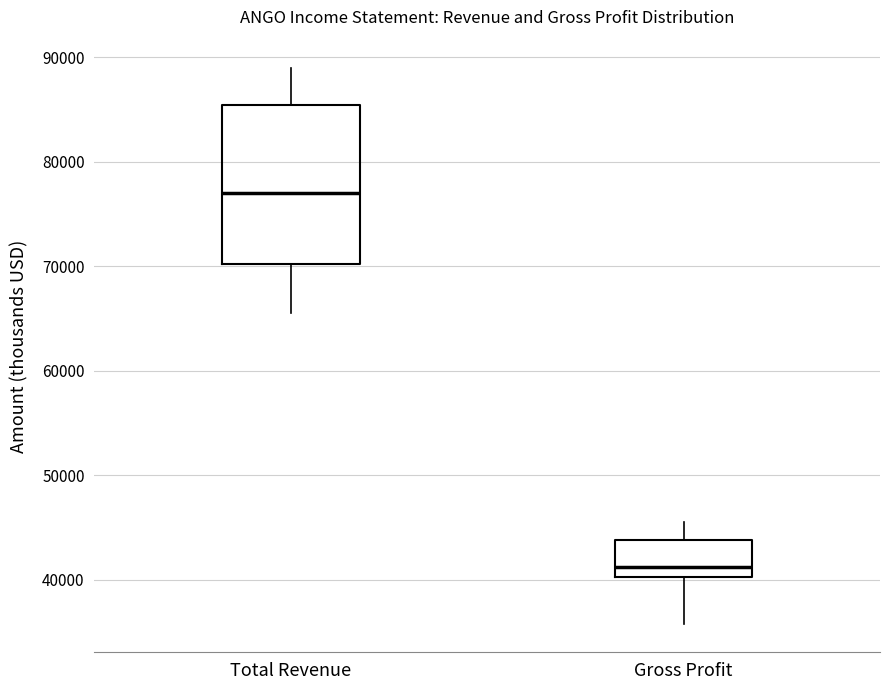

Which box is the tallest, from its lower edge to its upper edge?

Total Revenue